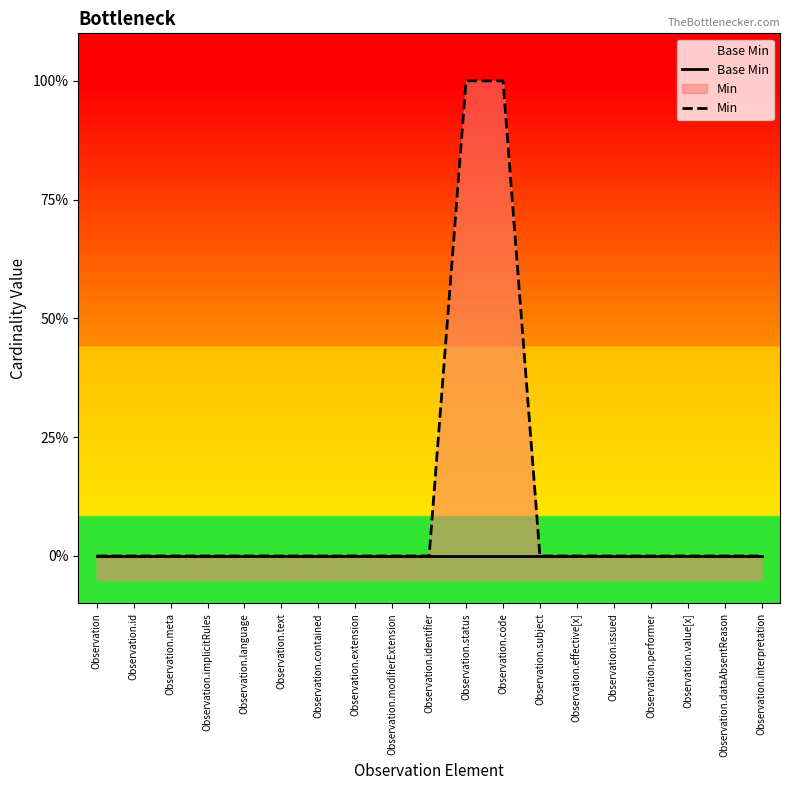

At which label is Base Min closest to 0?

Observation